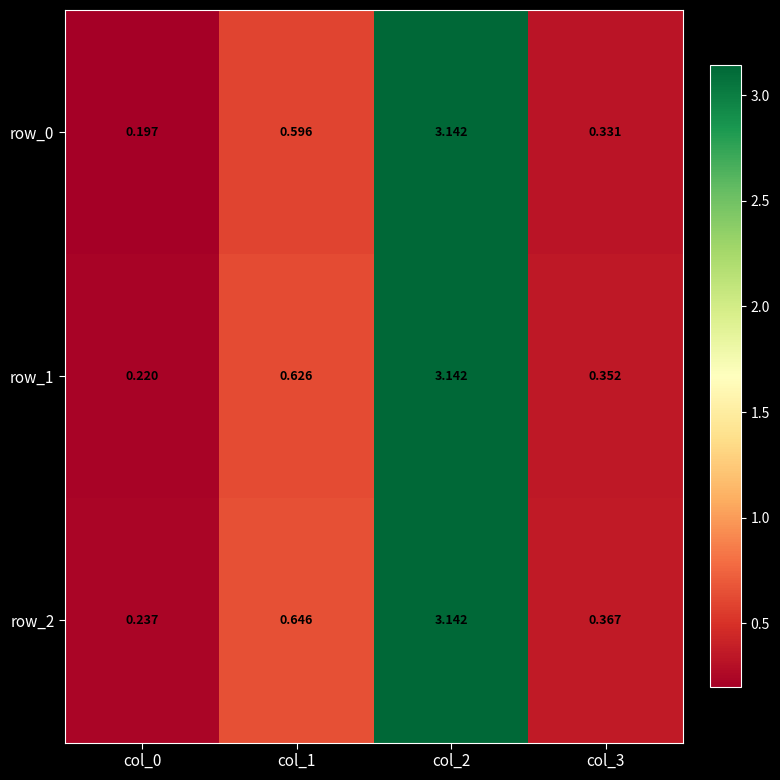

Is the value of row_0 at col_0 greater than the value of row_1 at col_2?

No